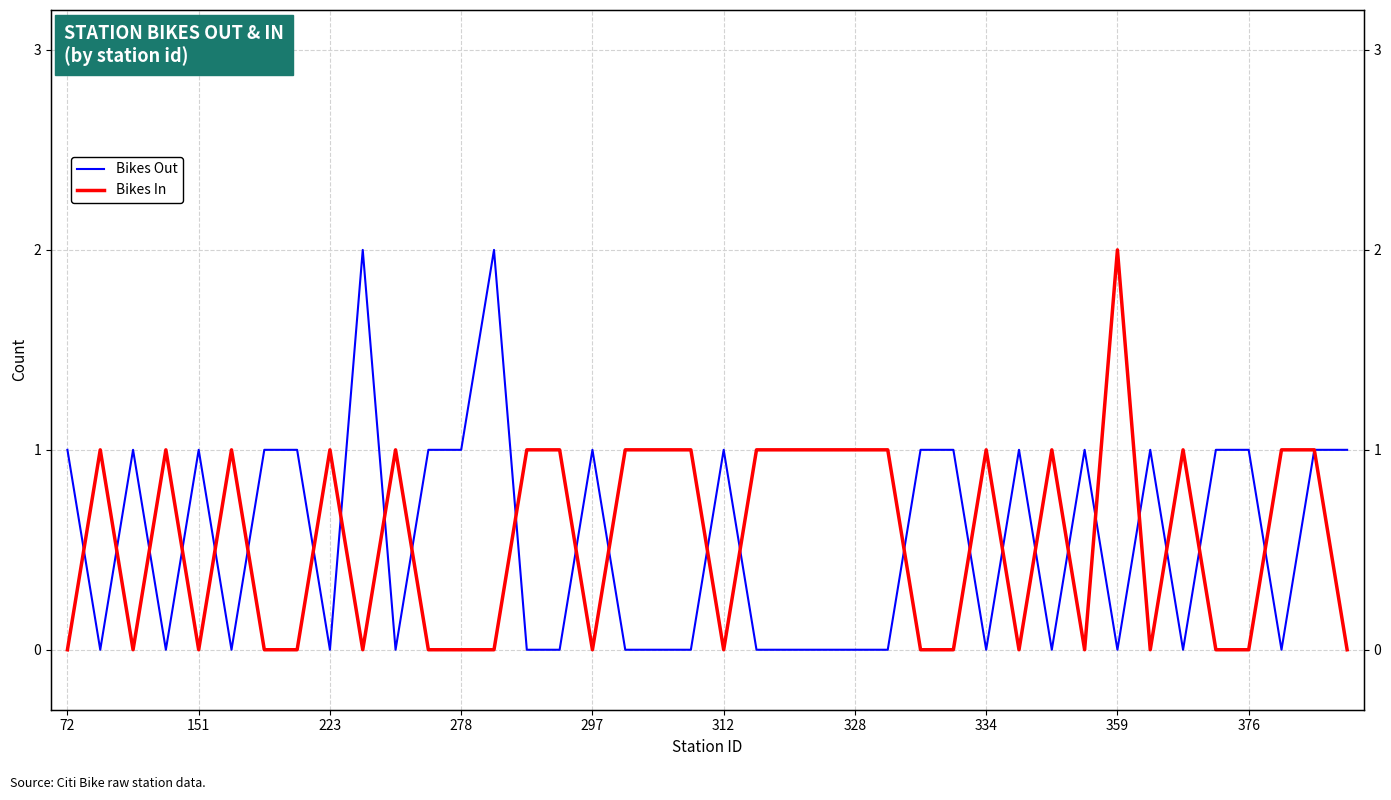

How many distinct data groups are displayed?

2